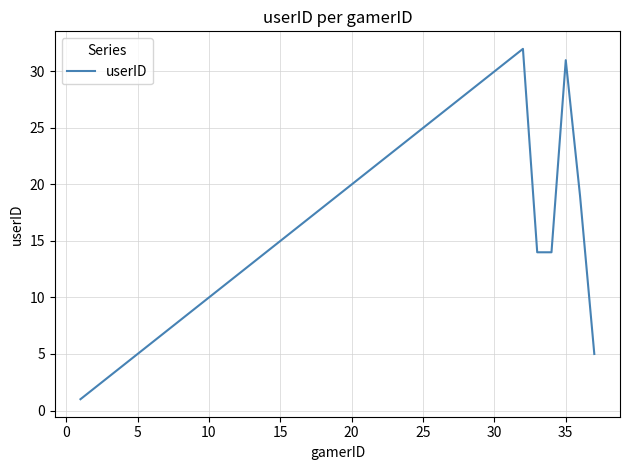

Does the chart have visible grid lines?

Yes